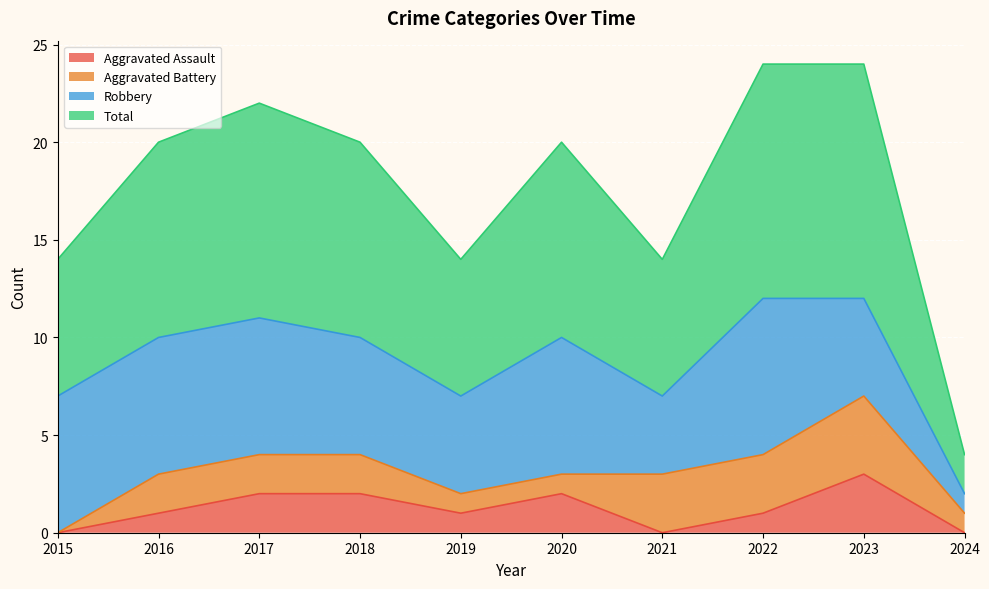

Which has a higher value, 2018 or 2015?

2018